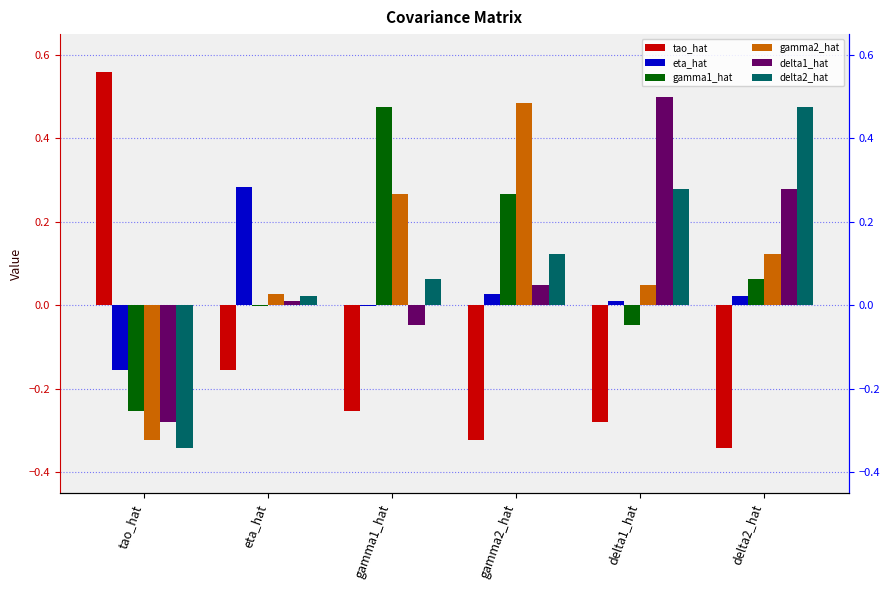

List the series in order of their peak value, highest first.

tao_hat, delta1_hat, gamma2_hat, gamma1_hat, delta2_hat, eta_hat